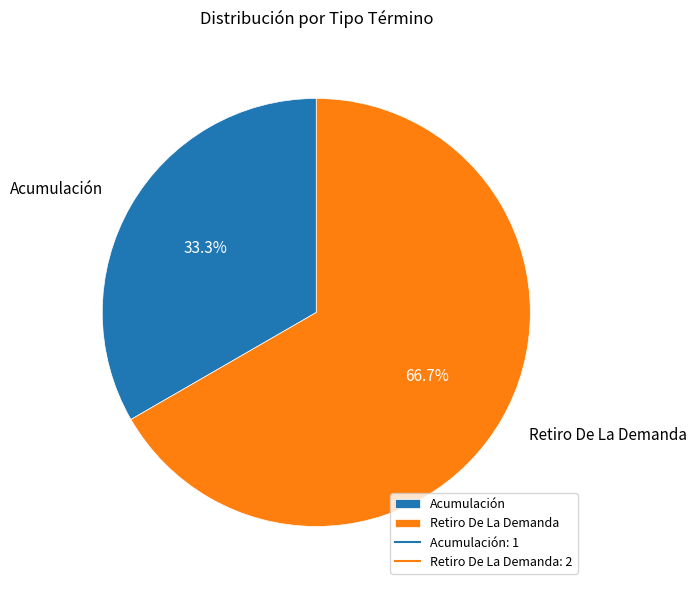

Which slice is the smallest?

Acumulación